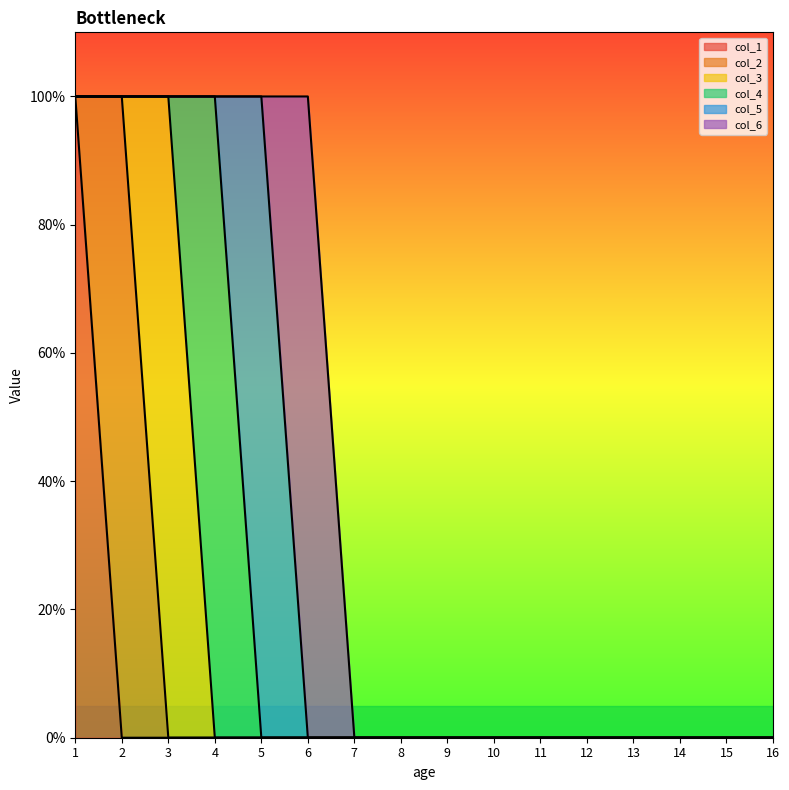

How many positive values does the col_4 series have?

1